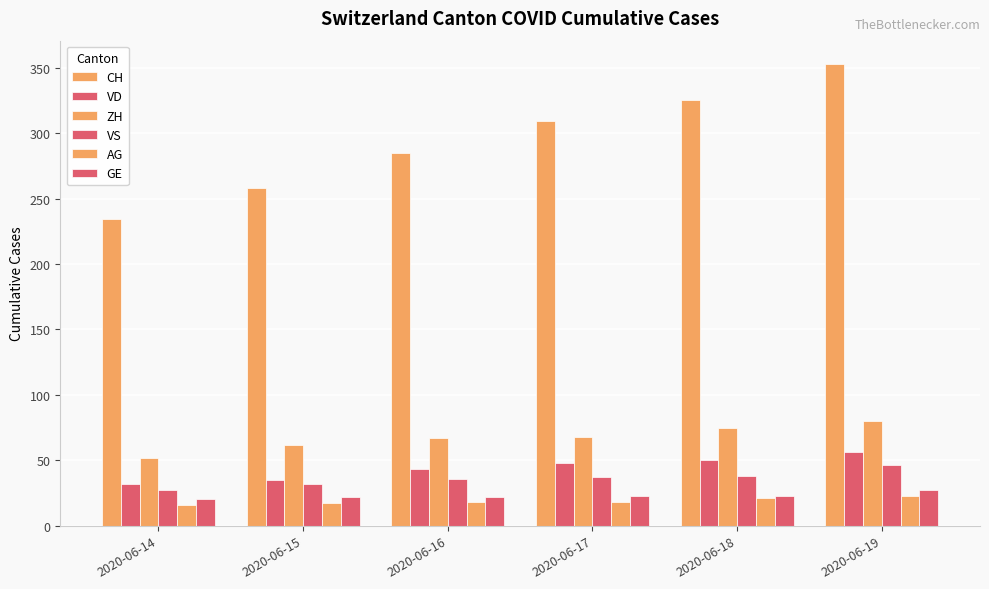

What is the approximate value of AG at 2020-06-18?

21